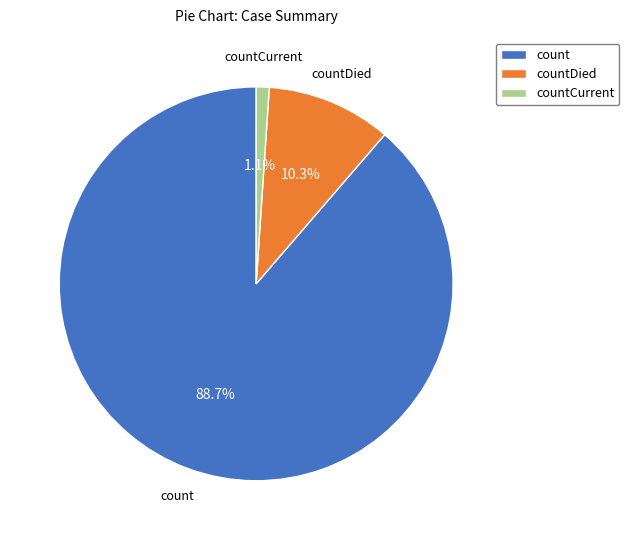

Is countDied the majority of the pie?

No